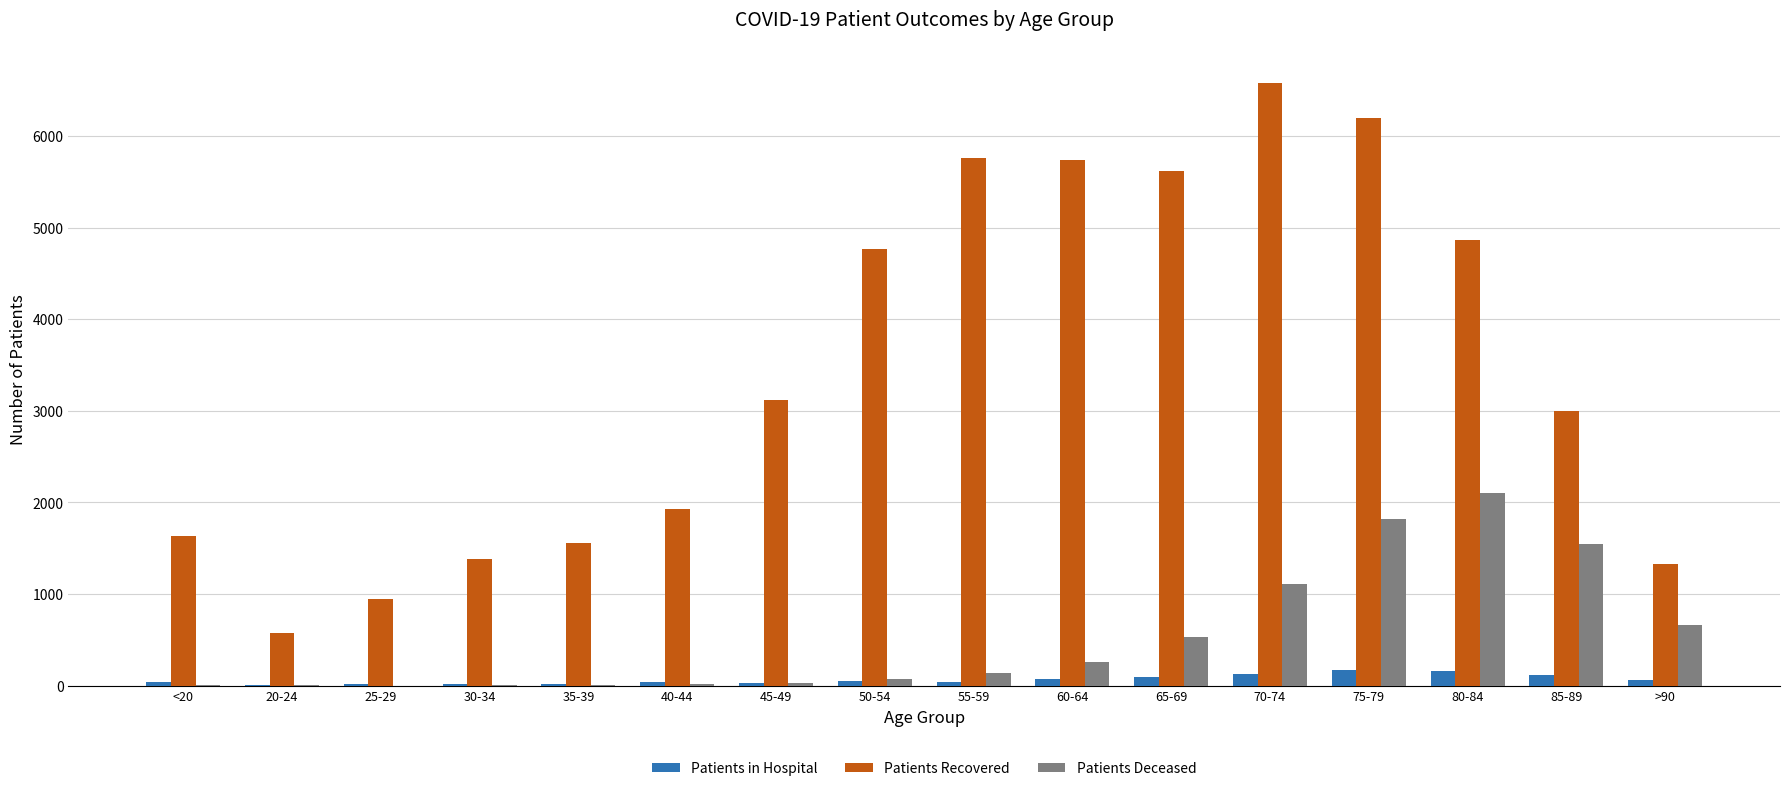

What is the total value across all series at <20?

1685